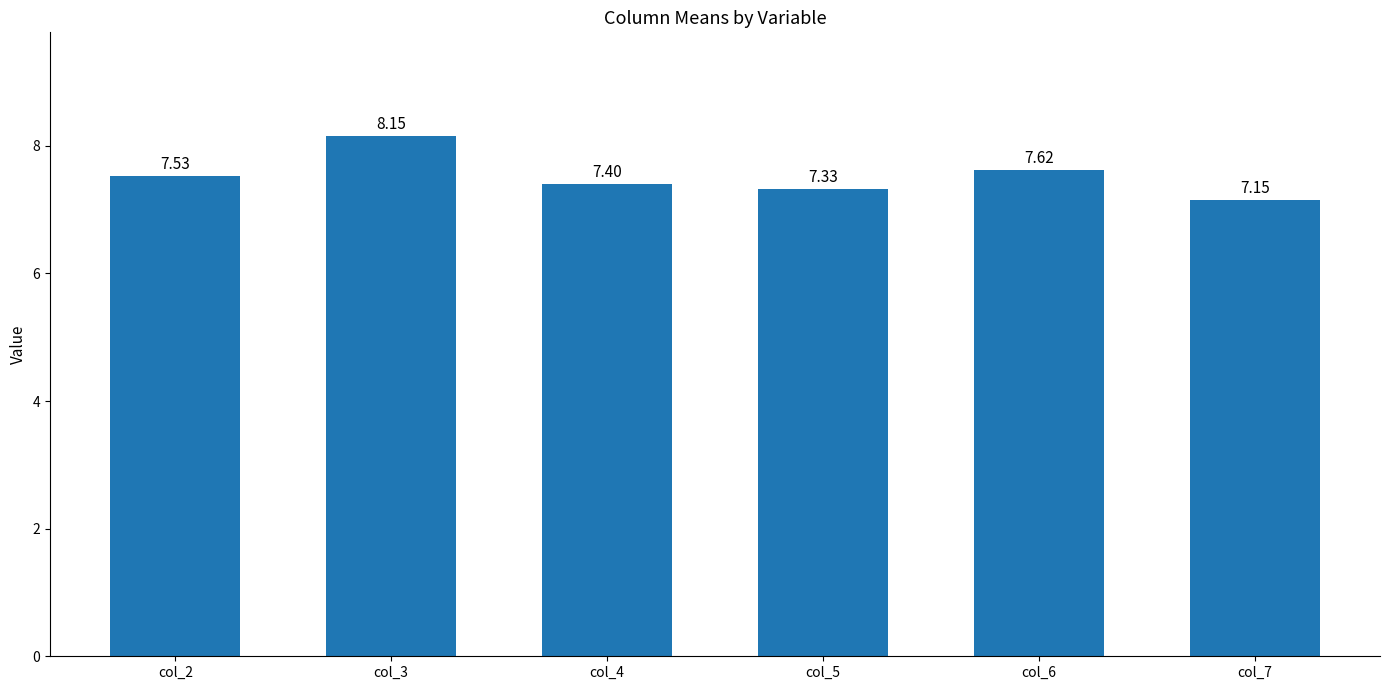

List the labels in order of value, largest first.

col_3, col_6, col_2, col_4, col_5, col_7